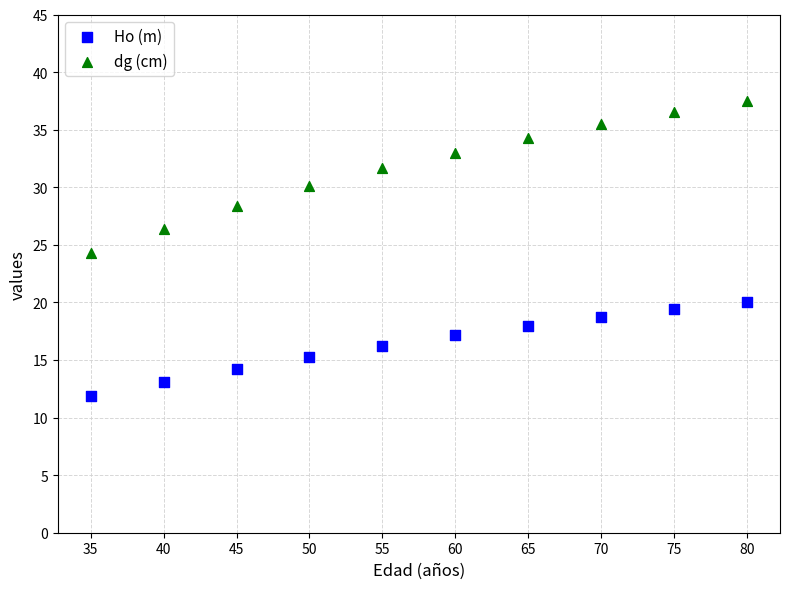

Which series reaches the minimum Y coordinate?

Ho (m)